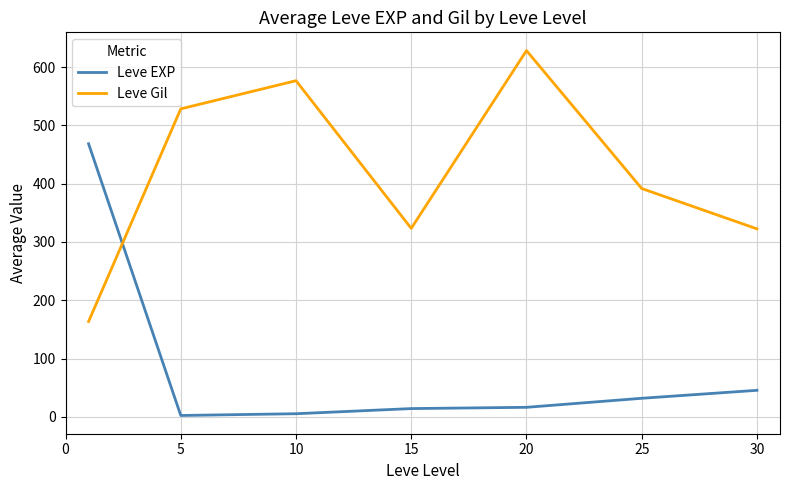

How many interior local peaks does the Leve Gil series have?

2